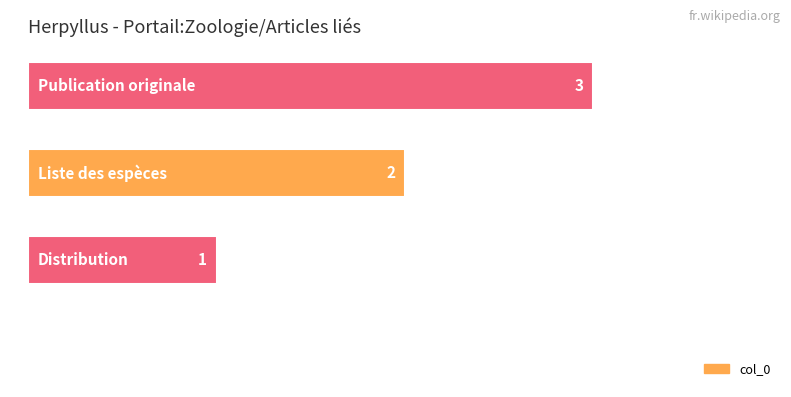

Are the bars horizontal?

Yes